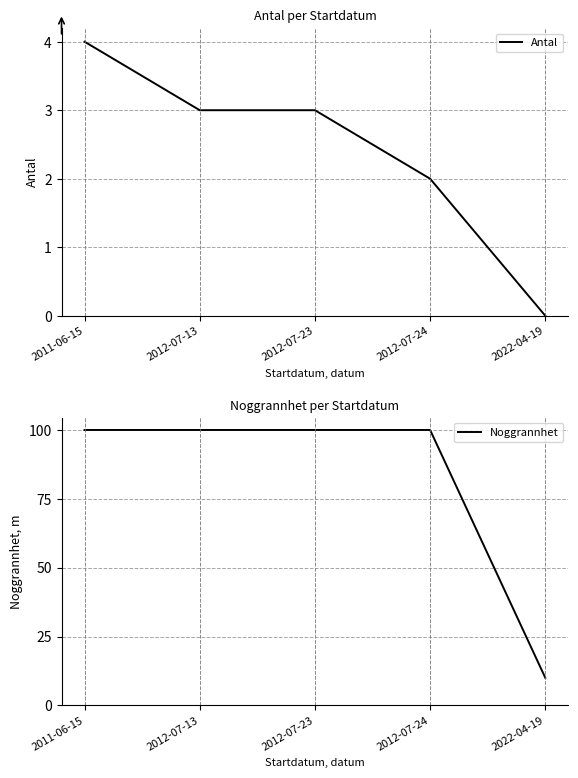

Which series has the largest range (max minus min)?

Noggrannhet